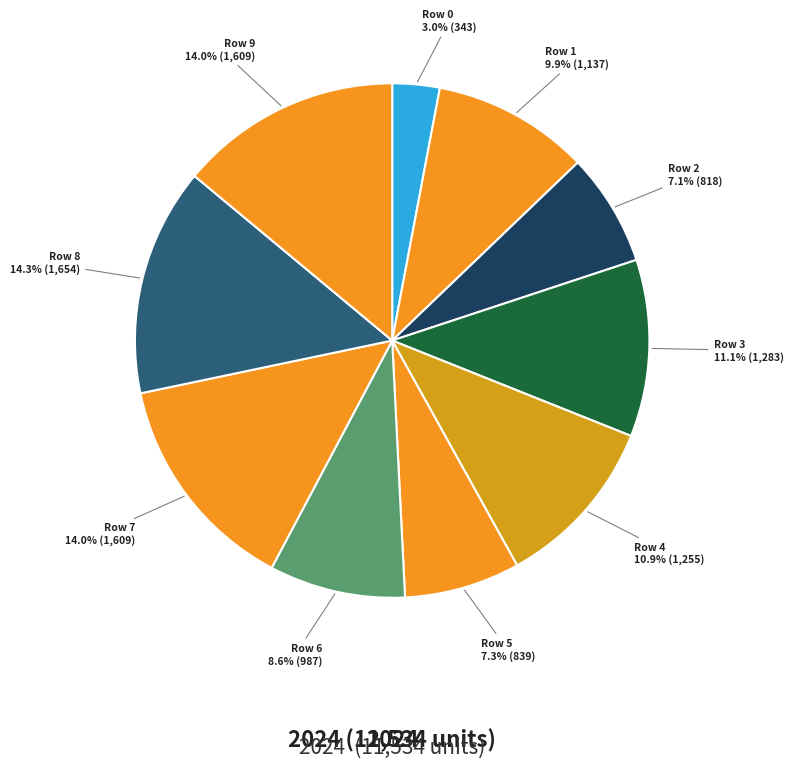

How many slices are in this pie chart?

10